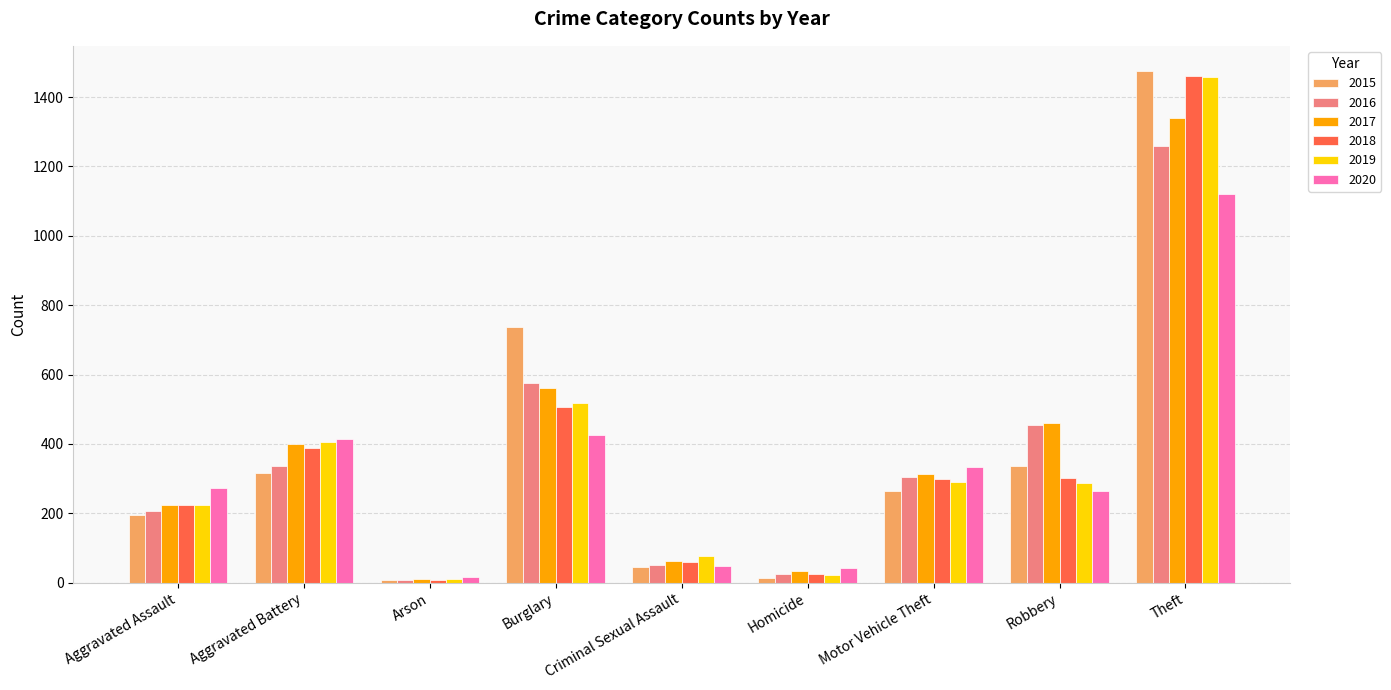

How many bars are there in total?

54